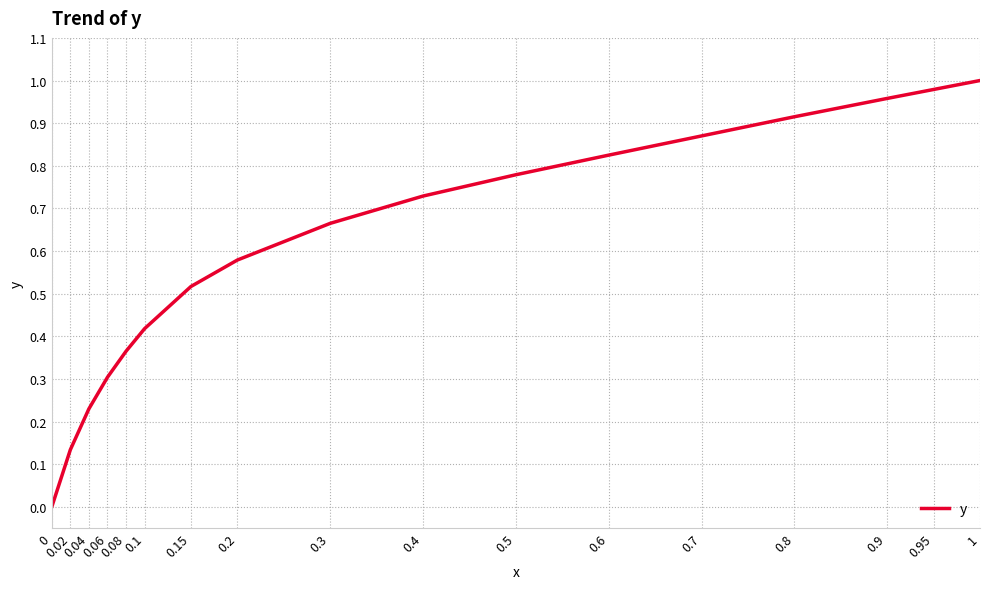

Is it true that the value at 0.95 is 1.0?

True